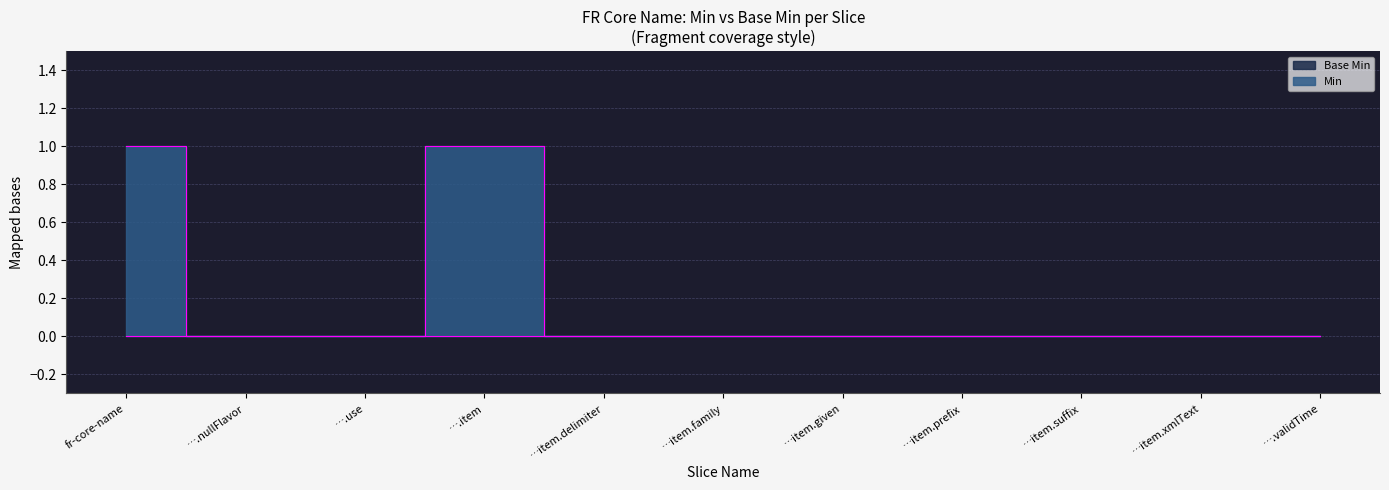

How many values are between 0 and 1?

11